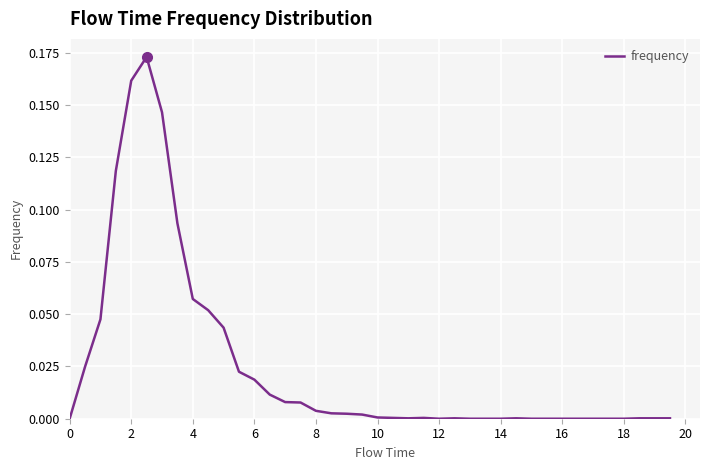

Reading left to right, extract all data points from this chart.

0.0	0.0	0.0	0.1	0.2	0.2	0.1	0.1	0.1	0.1	0.0	0.0	0.0	0.0	0.0	0.0	0.0	0.0	0.0	0.0	0.0	0.0	0.0	0.0	0.0	0.0	0.0	0.0	0.0	0.0	0.0	0.0	0.0	0.0	0.0	0.0	0.0	0.0	0.0	0.0